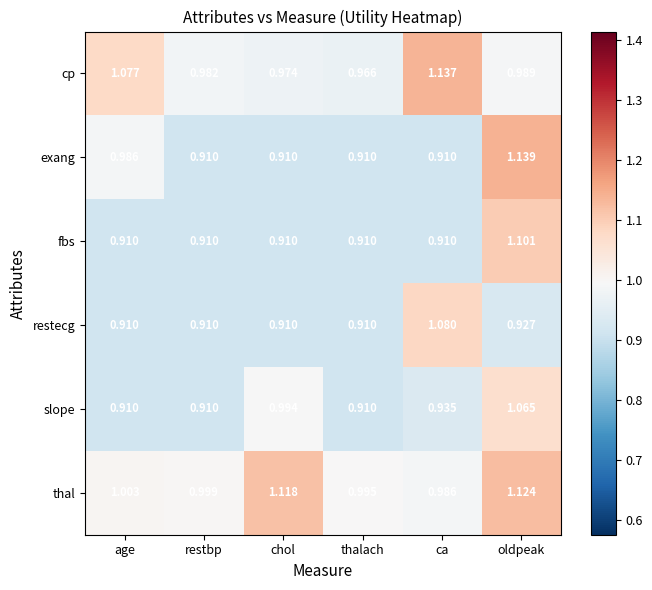

Which series changed the most between age and thalach?

cp